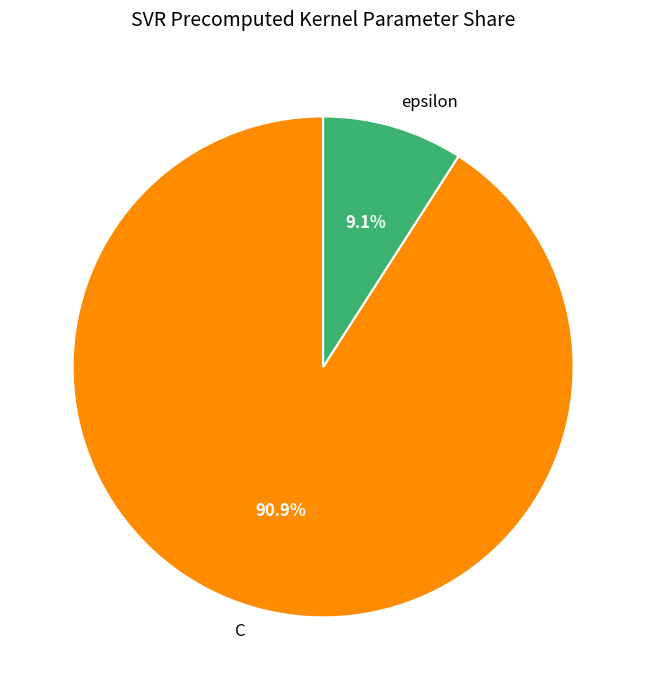

Rank the categories by value from lowest to highest.

epsilon, C